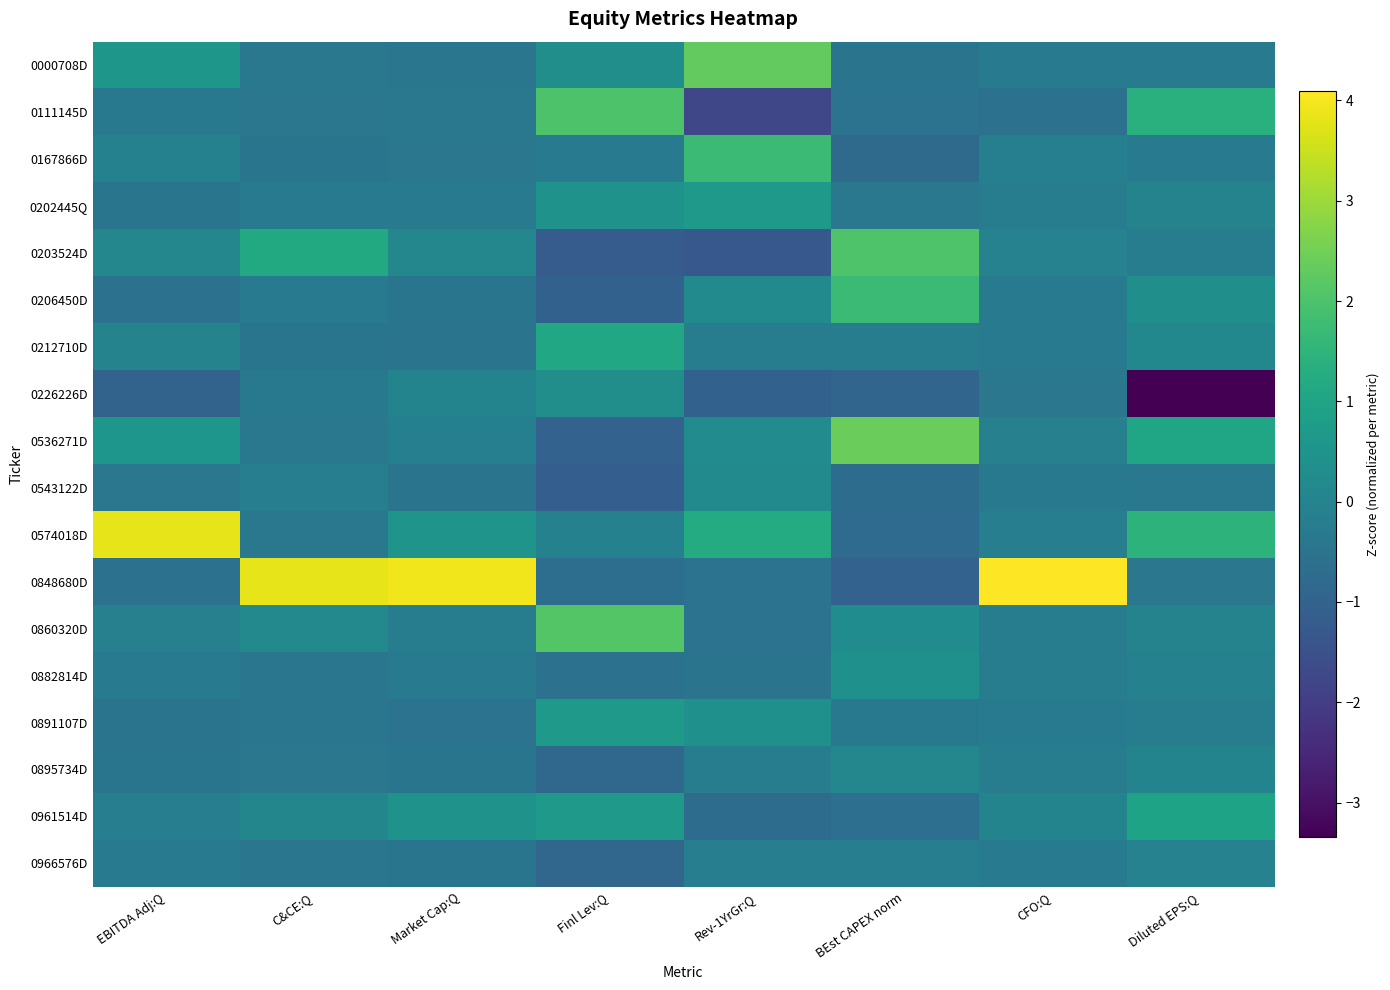

Rank the series by their maximum value, from highest to lowest.

0848680D, 0574018D, 0536271D, 0000708D, 0860320D, 0203524D, 0111145D, 0167866D, 0206450D, 0212710D, 0961514D, 0891107D, 0202445Q, 0882814D, 0226226D, 0543122D, 0895734D, 0966576D